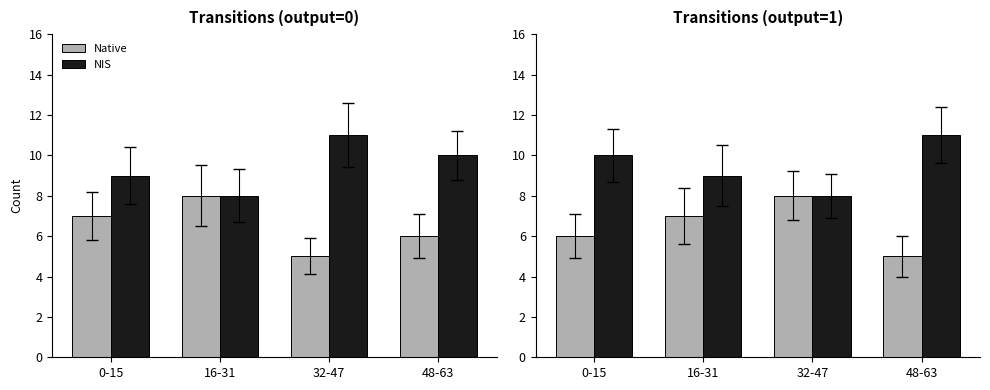

What is the sum of all Native values?

26